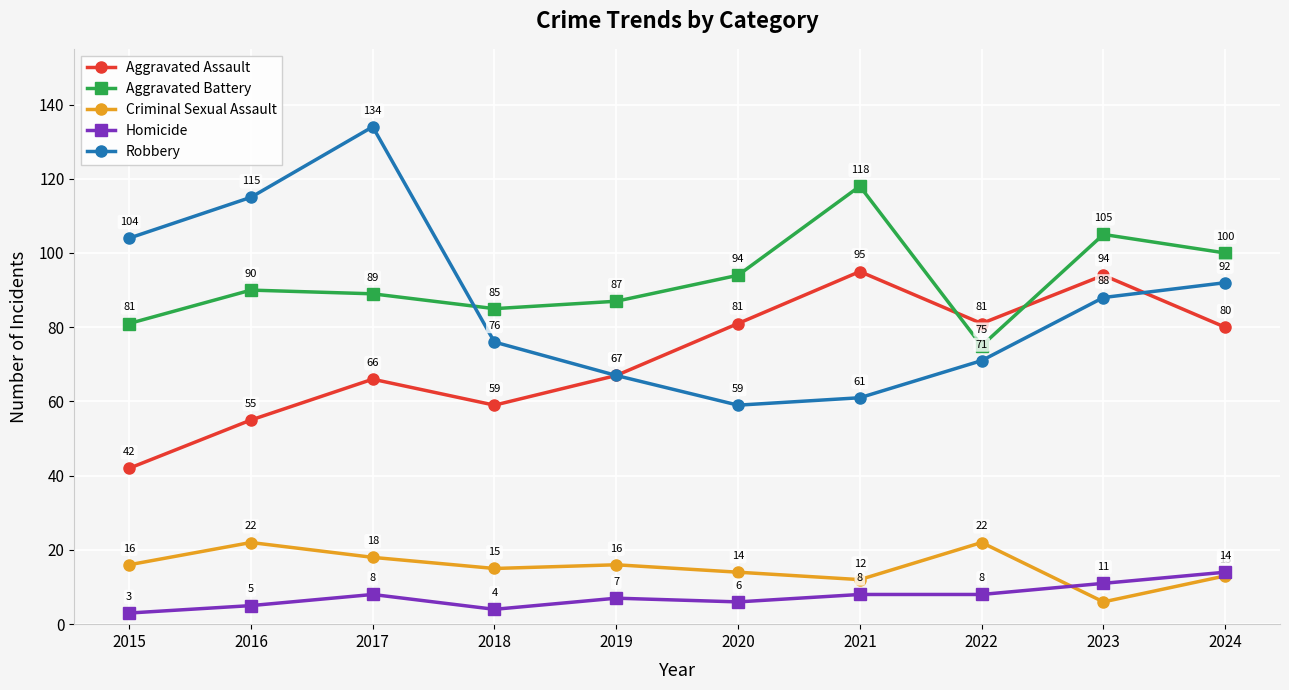

How many categories are shown in the chart?

10